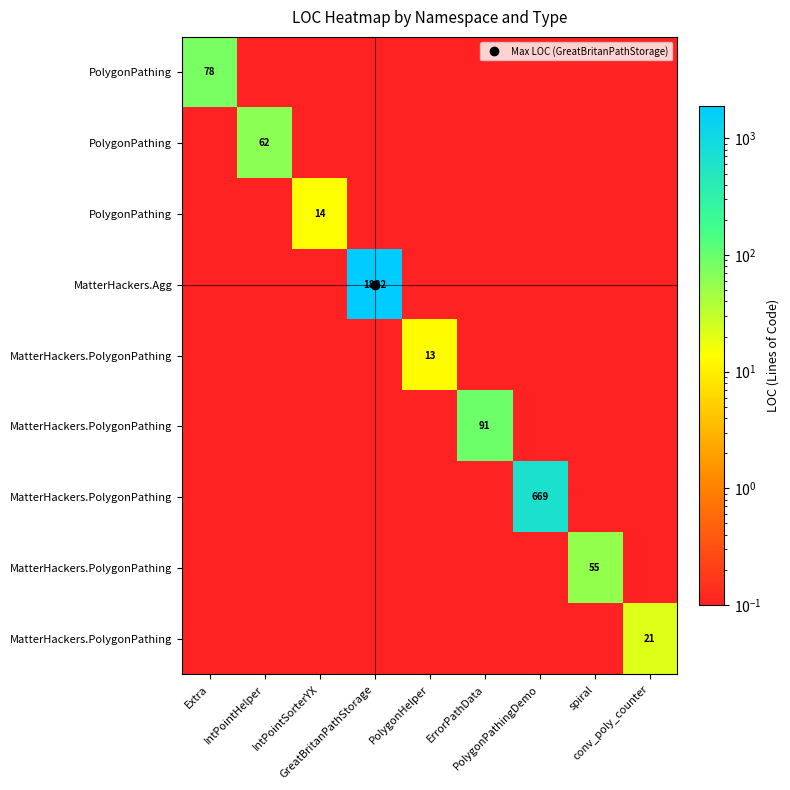

Which category has the highest value across all series?

GreatBritanPathStorage